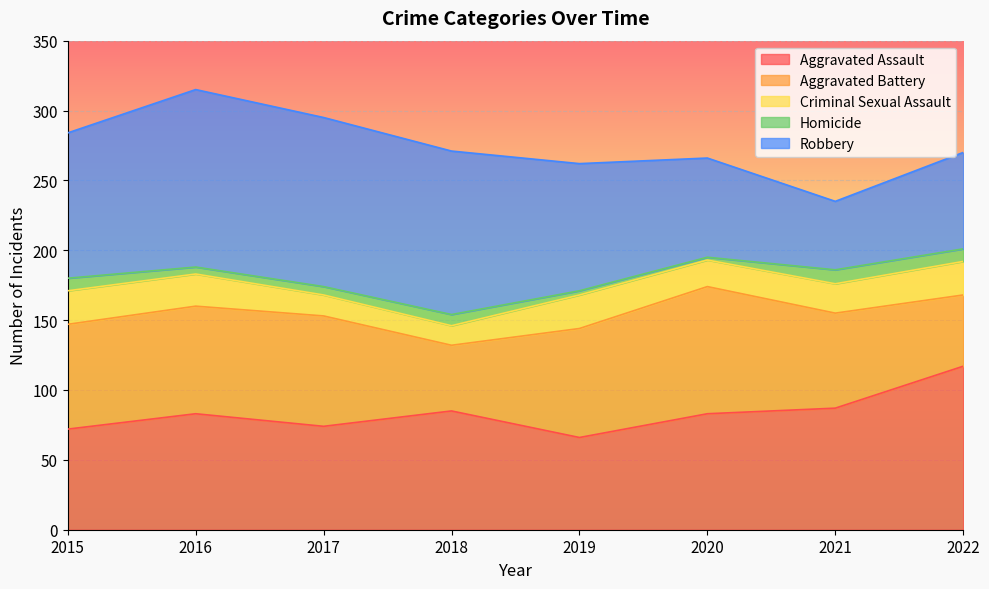

How many data points does each series have?

8